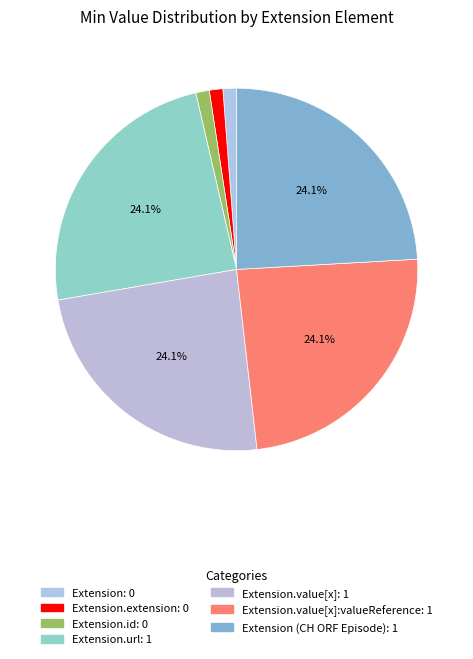

Count the number of slices in the pie.

7